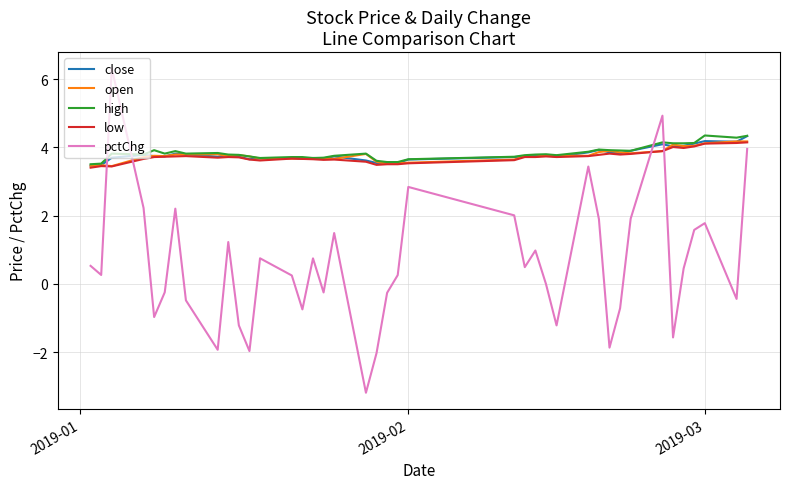

What is the smallest value displayed?

-3.2